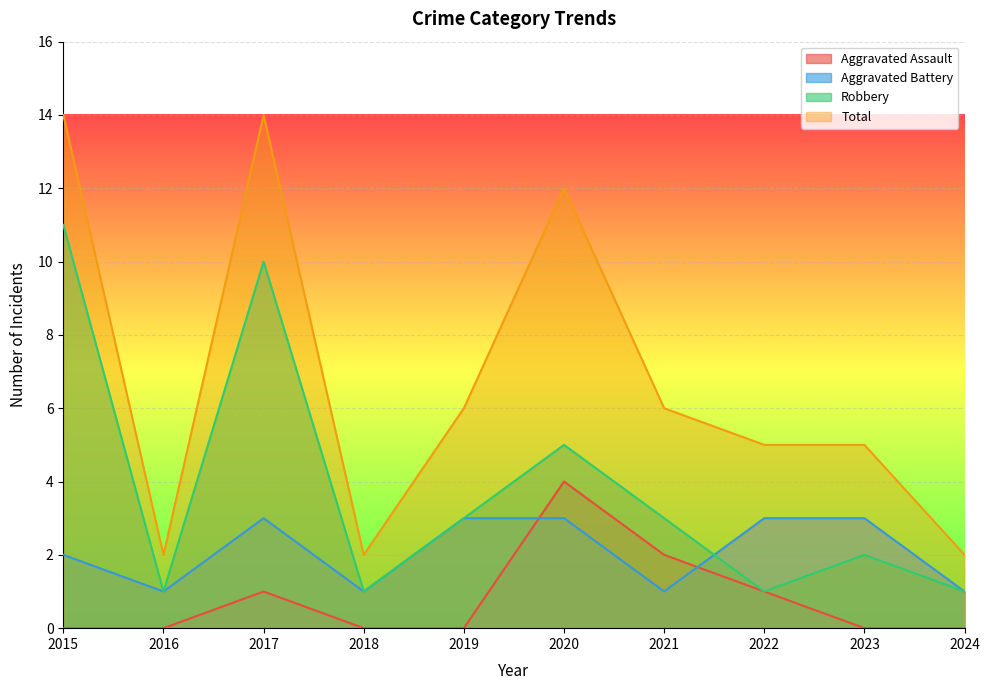

True or false: Aggravated Battery has a value of 3 at 2023.

True